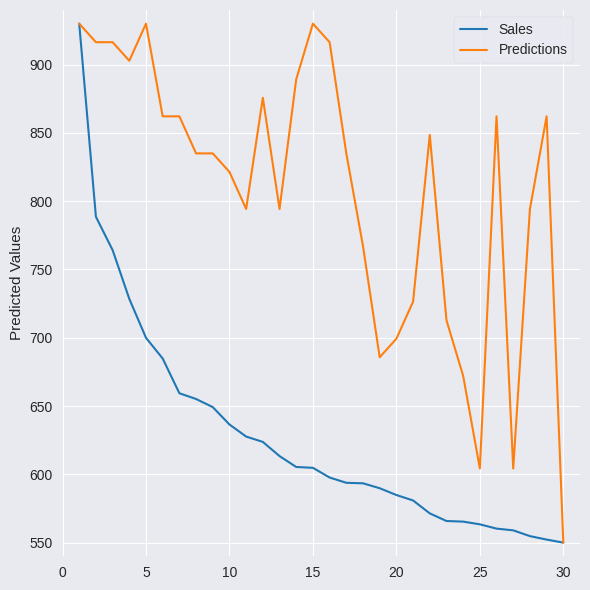

What is the maximum value for Sales?

930.0